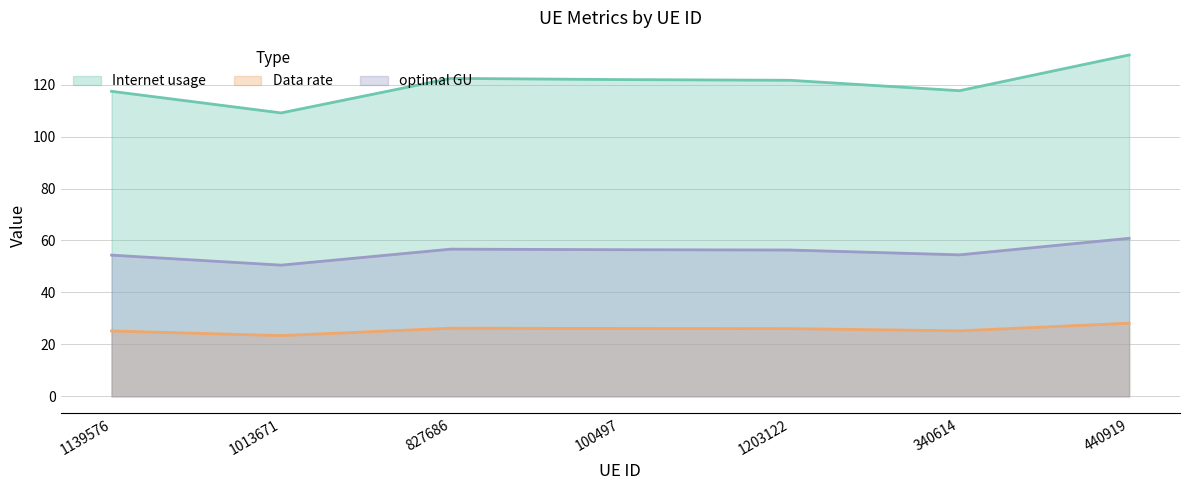

Count the number of data series in this chart.

3